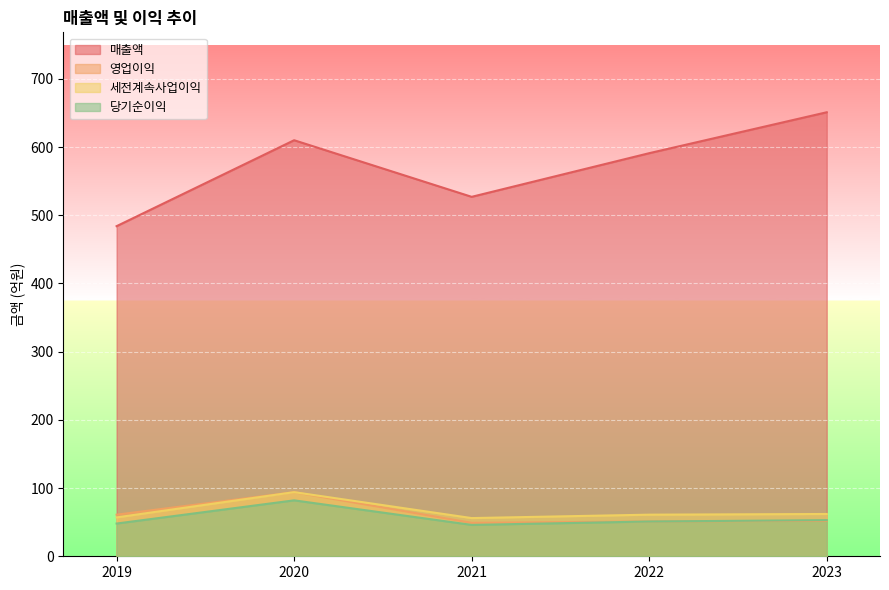

The value of 매출액 at 2020 is 140. True or false?

False